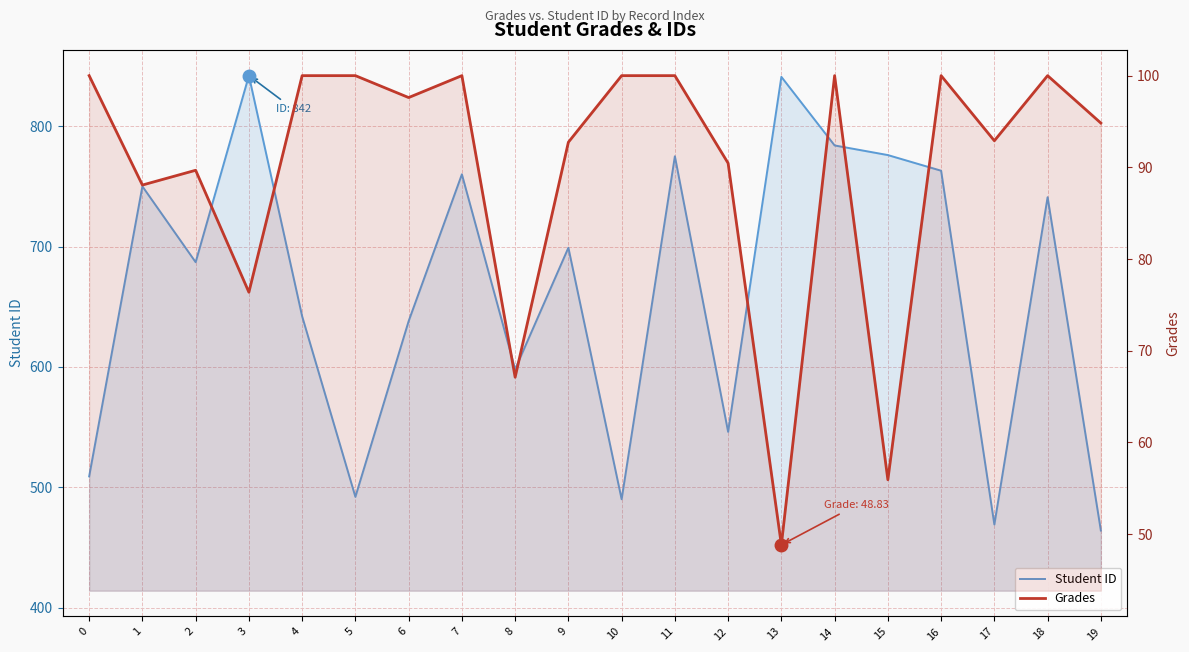

The Grades series shows 100.0 at 11. True or false?

True